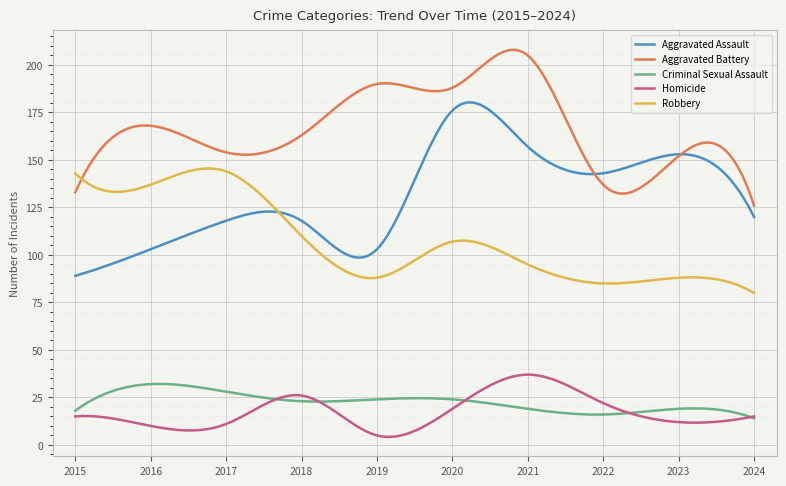

What is the lowest value of the Robbery series?

80.0